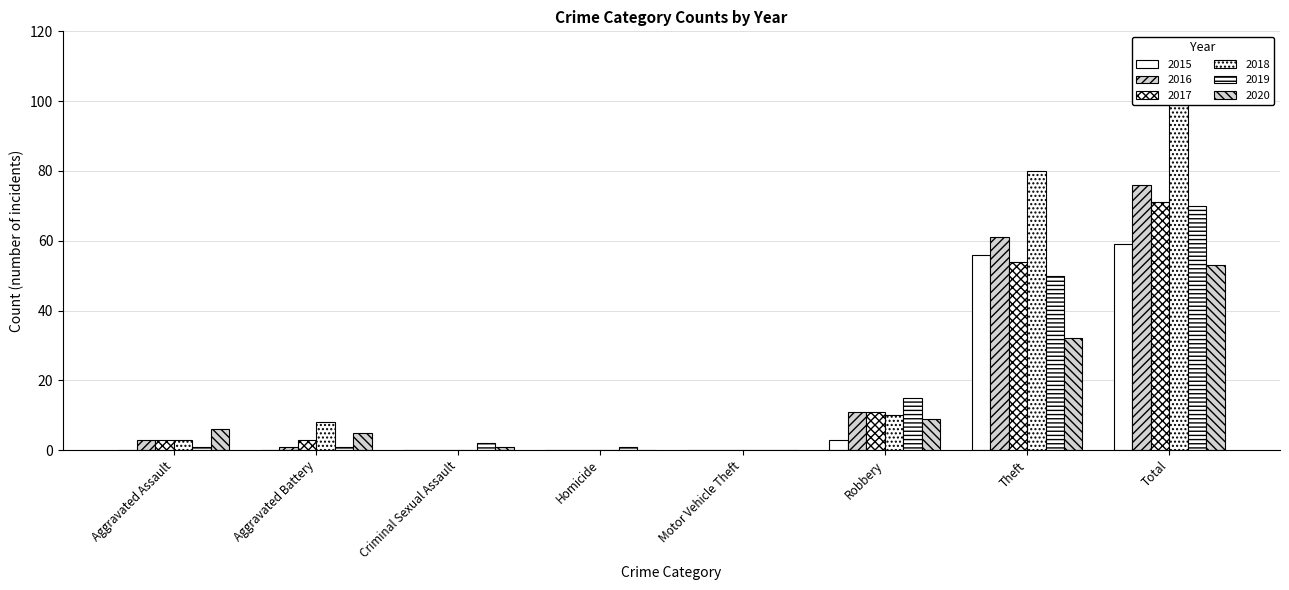

Reading left to right, extract all data points from this chart.

2015: Aggravated Assault=0	Aggravated Battery=0	Criminal Sexual Assault=0	Homicide=0	Motor Vehicle Theft=0	Robbery=3	Theft=56	Total=59
2016: Aggravated Assault=3	Aggravated Battery=1	Criminal Sexual Assault=0	Homicide=0	Motor Vehicle Theft=0	Robbery=11	Theft=61	Total=76
2017: Aggravated Assault=3	Aggravated Battery=3	Criminal Sexual Assault=0	Homicide=0	Motor Vehicle Theft=0	Robbery=11	Theft=54	Total=71
2018: Aggravated Assault=3	Aggravated Battery=8	Criminal Sexual Assault=0	Homicide=0	Motor Vehicle Theft=0	Robbery=10	Theft=80	Total=101
2019: Aggravated Assault=1	Aggravated Battery=1	Criminal Sexual Assault=2	Homicide=1	Motor Vehicle Theft=0	Robbery=15	Theft=50	Total=70
2020: Aggravated Assault=6	Aggravated Battery=5	Criminal Sexual Assault=1	Homicide=0	Motor Vehicle Theft=0	Robbery=9	Theft=32	Total=53